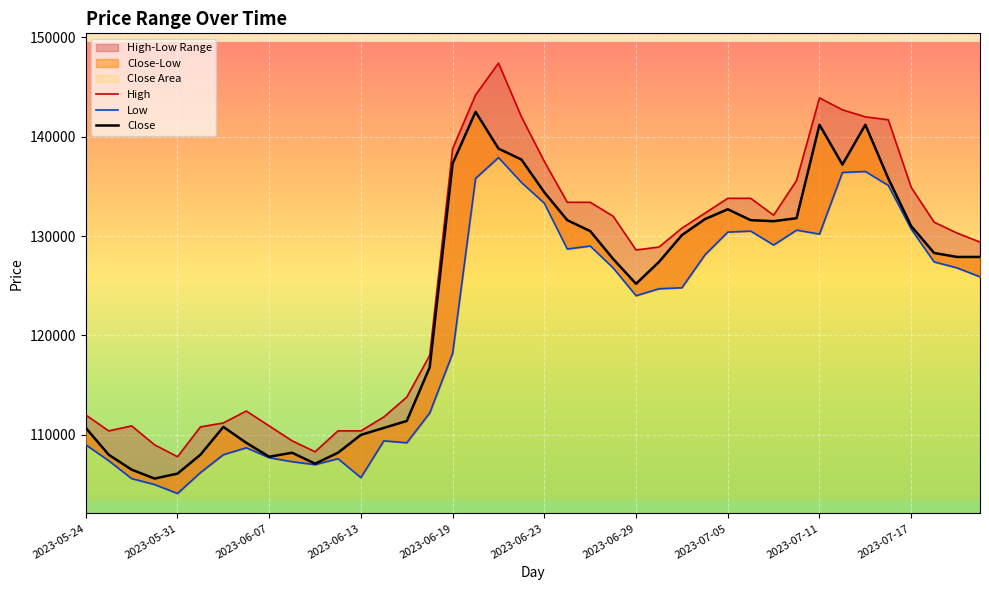

How many values in the Close series exceed 127900?

19